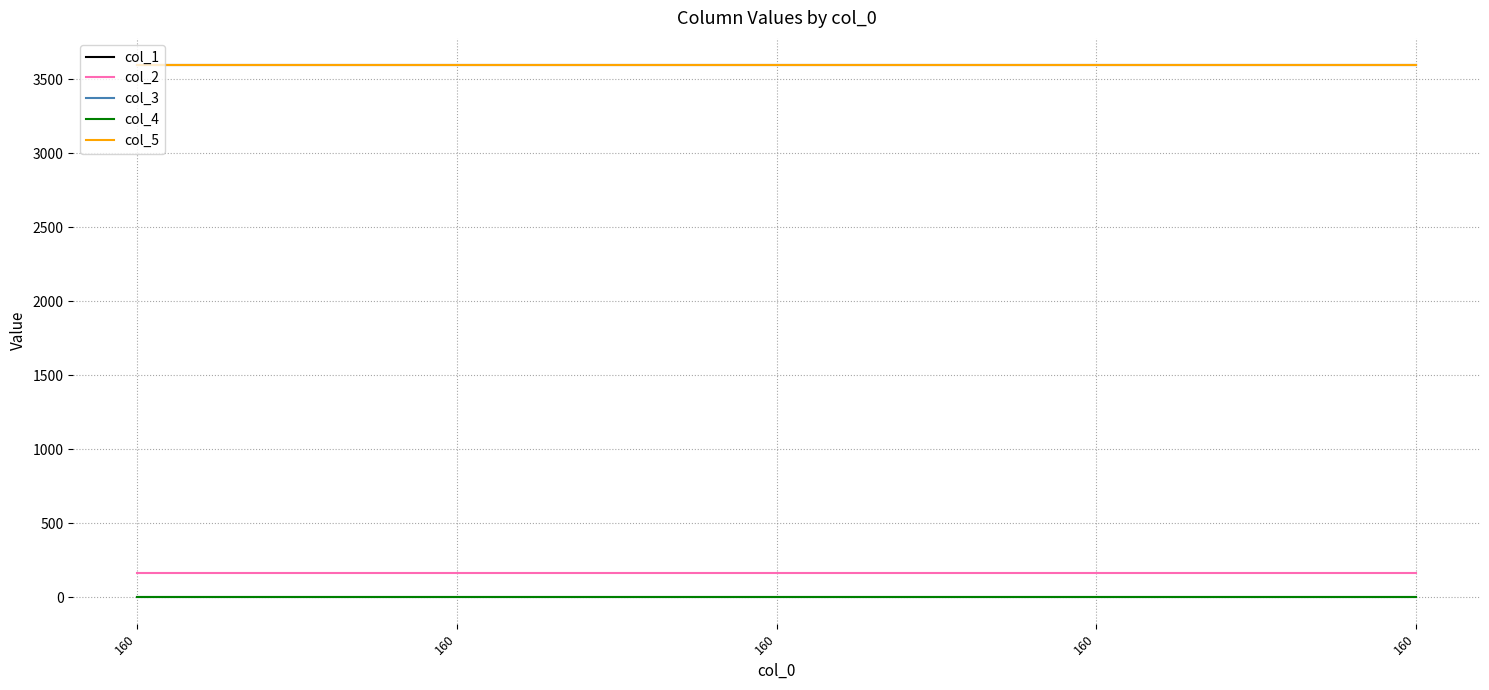

Does the chart have visible grid lines?

Yes